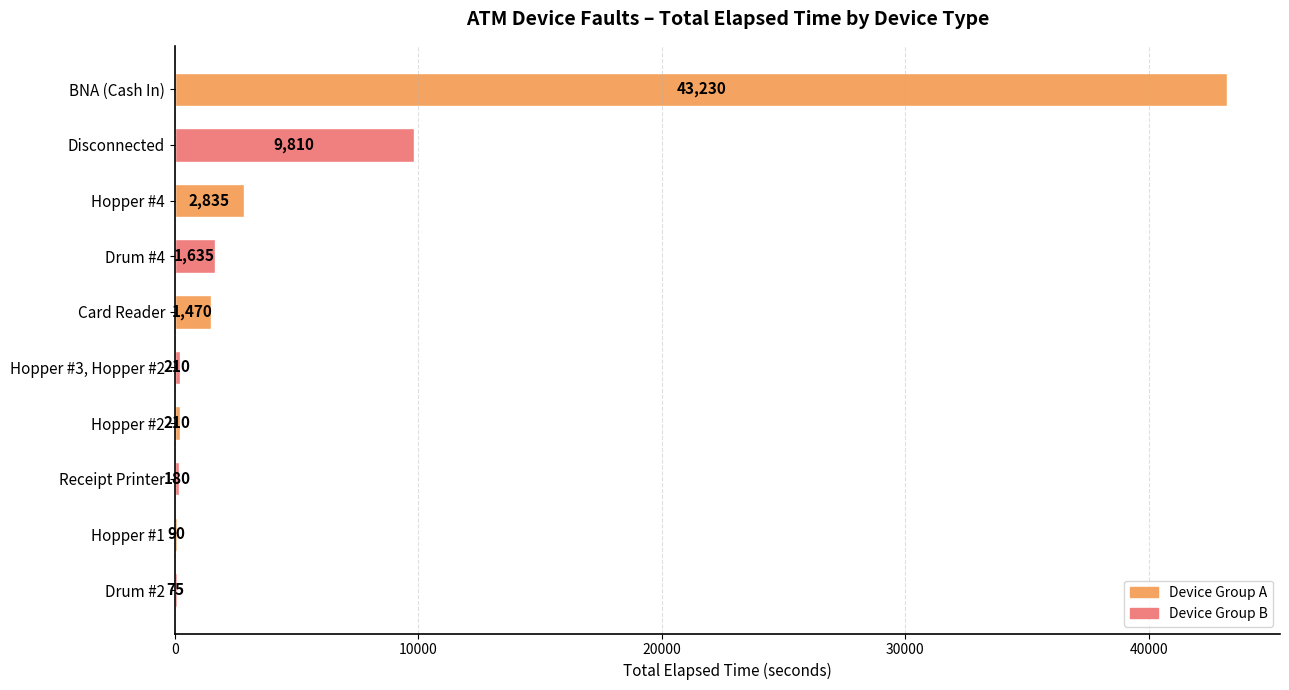

The chart shows a value of 75 at Drum #2. True or false?

True